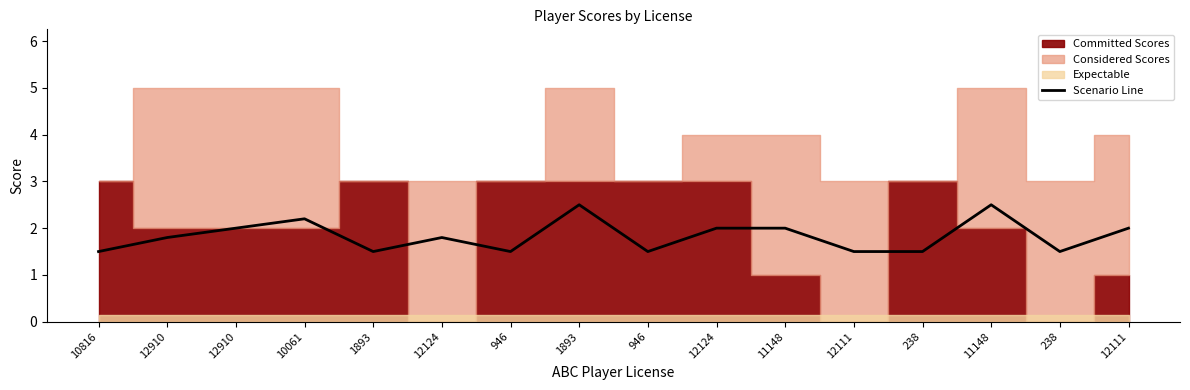

What is the smallest value displayed?

1.5